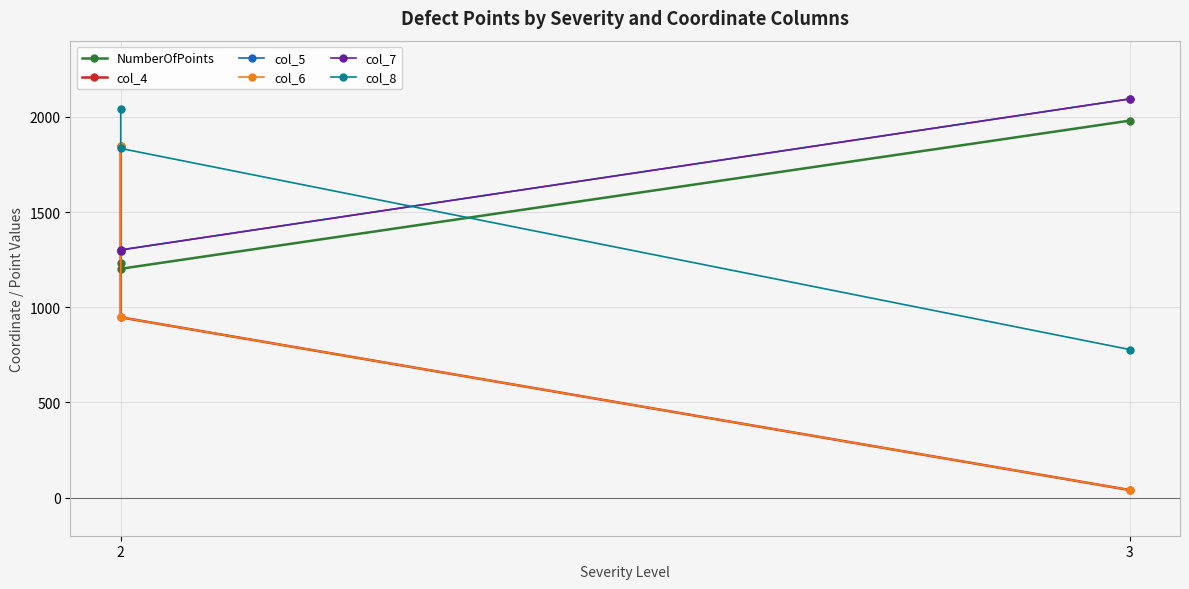

Reading left to right, transcribe all the data shown in this chart.

NumberOfPoints: 1231	1202	1980
col_4: 1849	947	40
col_5: 1293	1301	2094
col_6: 1849	947	40
col_7: 1293	1301	2094
col_8: 2042	1834	778